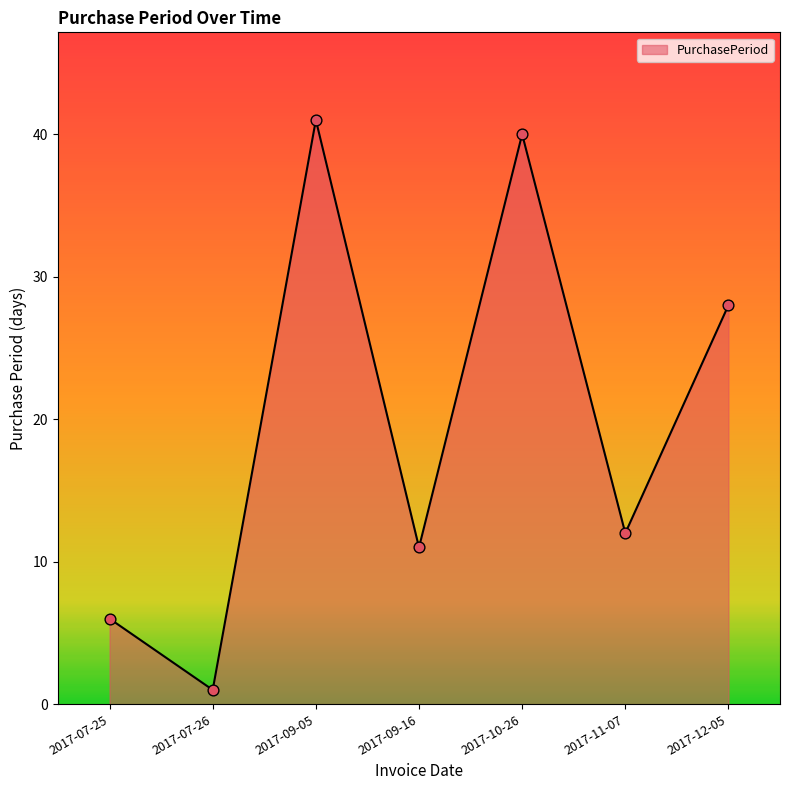

Approximately how many times larger is the value at 2017-09-05 compared to 2017-10-26?

1.0